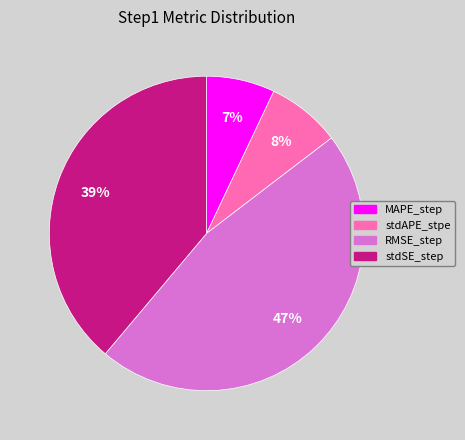

Is stdSE_step the majority of the pie?

No